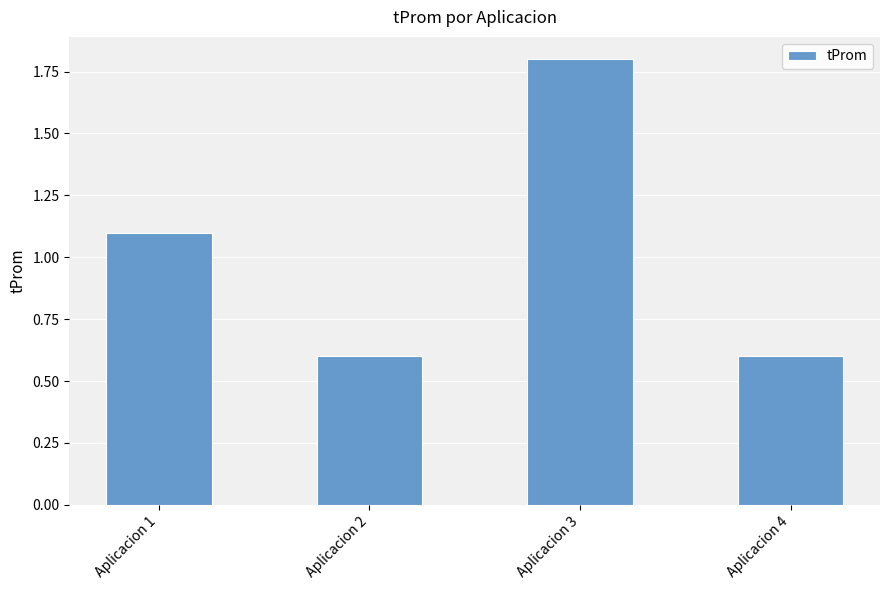

Reading left to right, transcribe all the data shown in this chart.

1.1	0.6	1.8	0.6